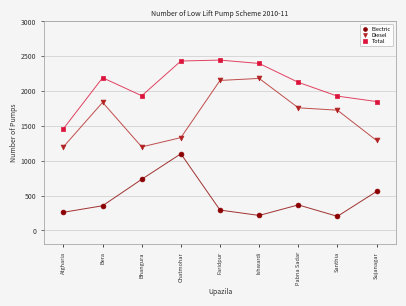

In the Diesel series, what Y value is closest to 1690?

1726